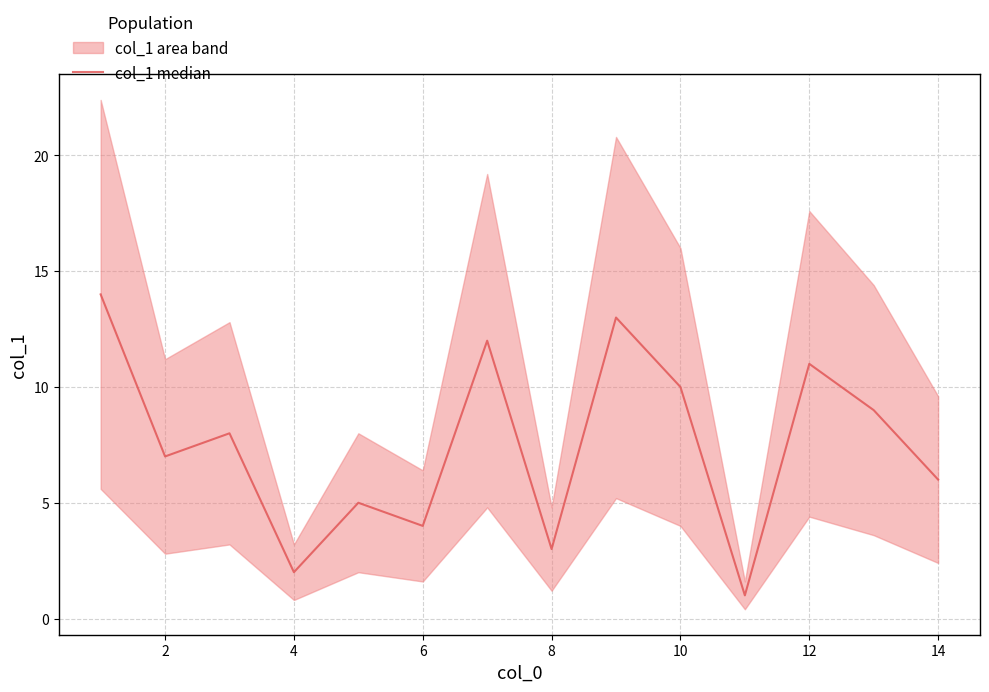

How many data points does each series have?

14